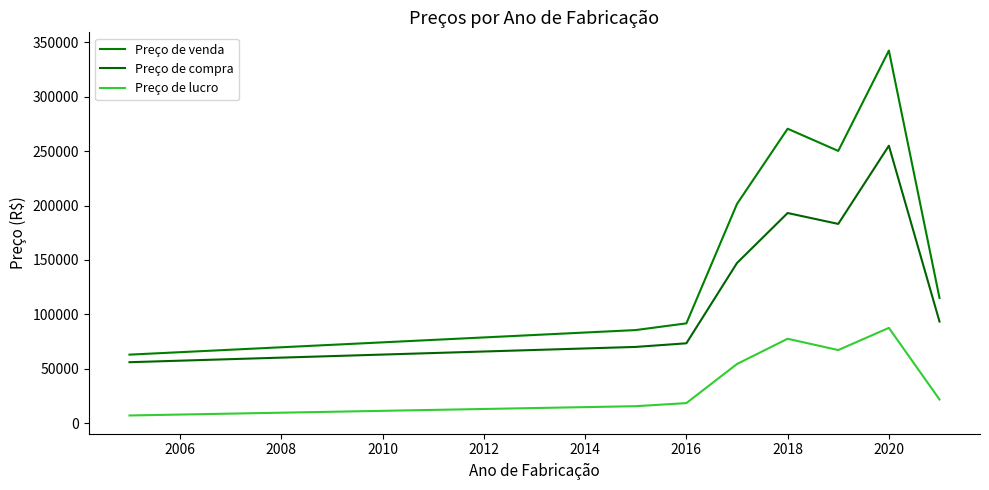

True or false: Preço de compra has more than 2 interior local peaks.

False